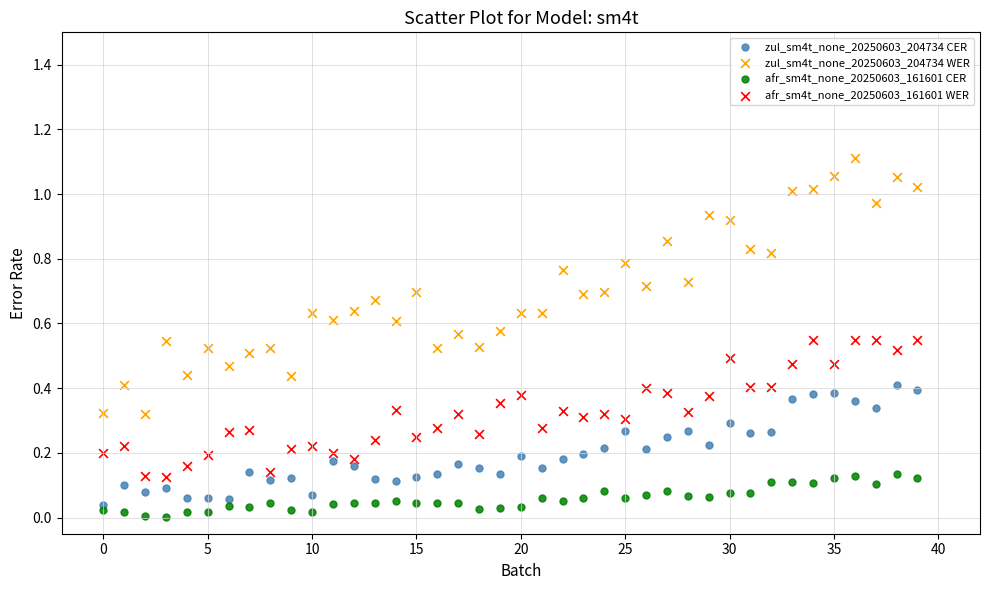

What are all the series names shown in the legend?

zul_sm4t_none_20250603_204734 CER, zul_sm4t_none_20250603_204734 WER, afr_sm4t_none_20250603_161601 CER, afr_sm4t_none_20250603_161601 WER